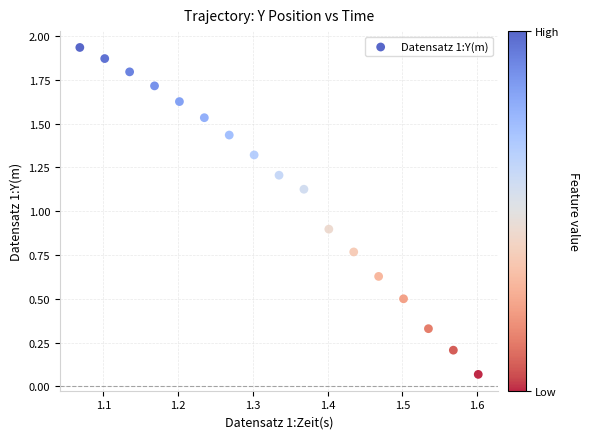

What is the range of X values (max minus min)?

0.5